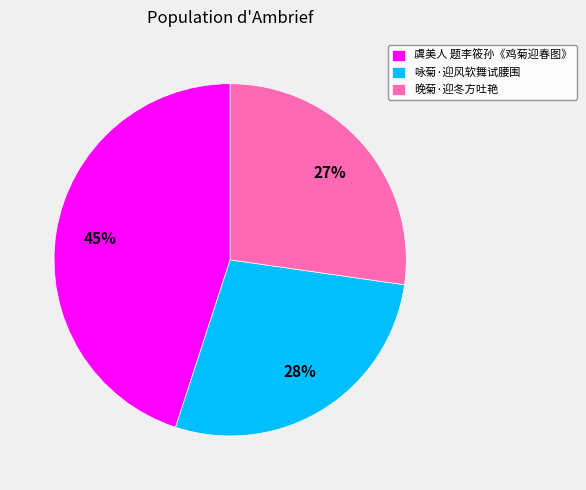

Is 咏菊·迎风软舞试腰围 the majority of the pie?

No